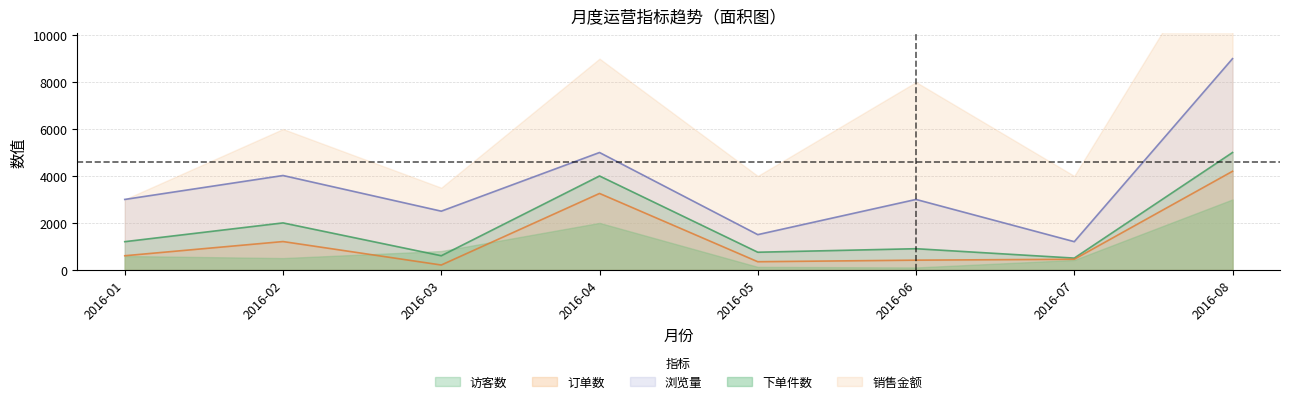

True or false: 浏览量 has more than 2 points higher than both neighbors.

True